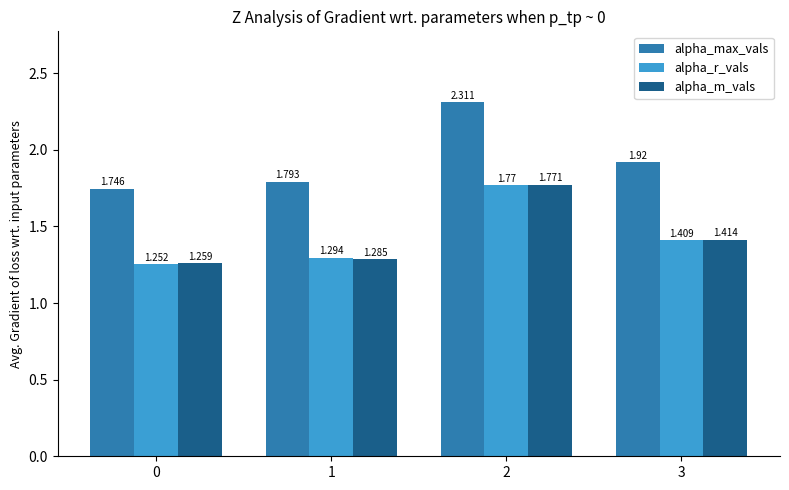

Does the chart contain any negative values?

No